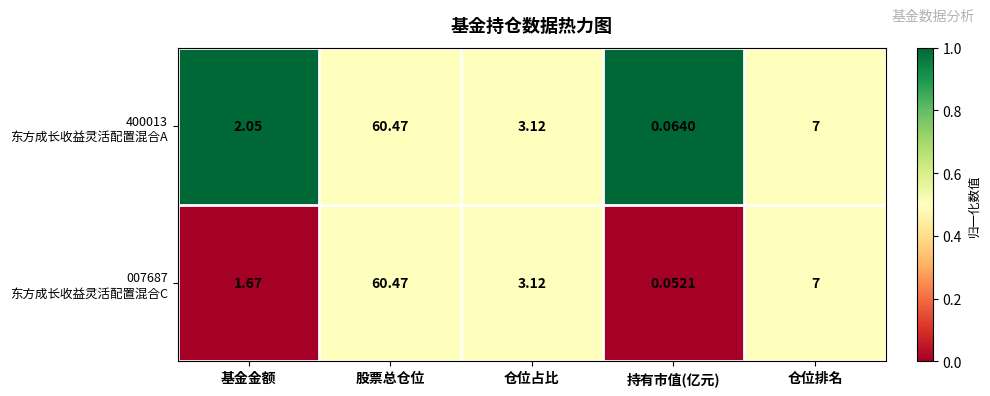

At which category is the sum across all series the highest?

股票总仓位